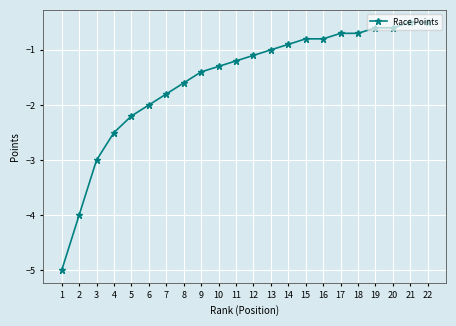

What is the difference between the values at 19 and 17?

0.1